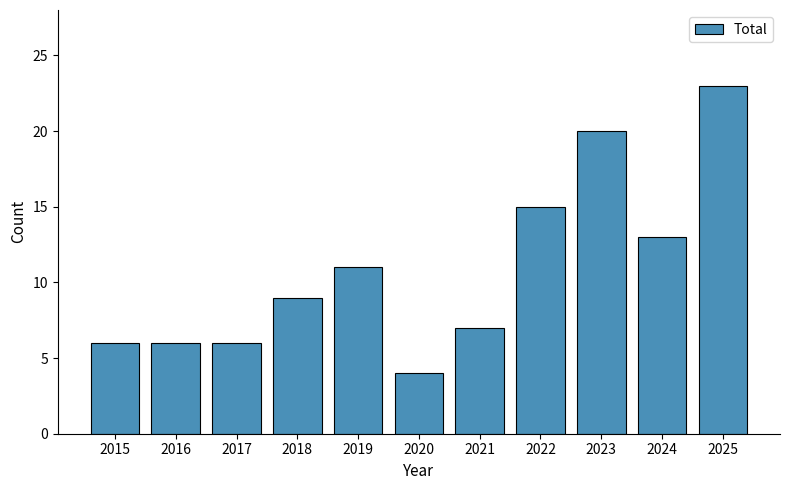

What is the difference between the maximum and minimum values?

19